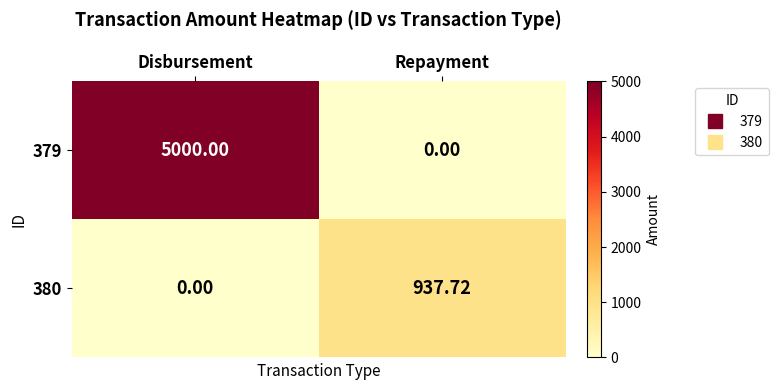

List the series in order of their peak value, highest first.

379, 380